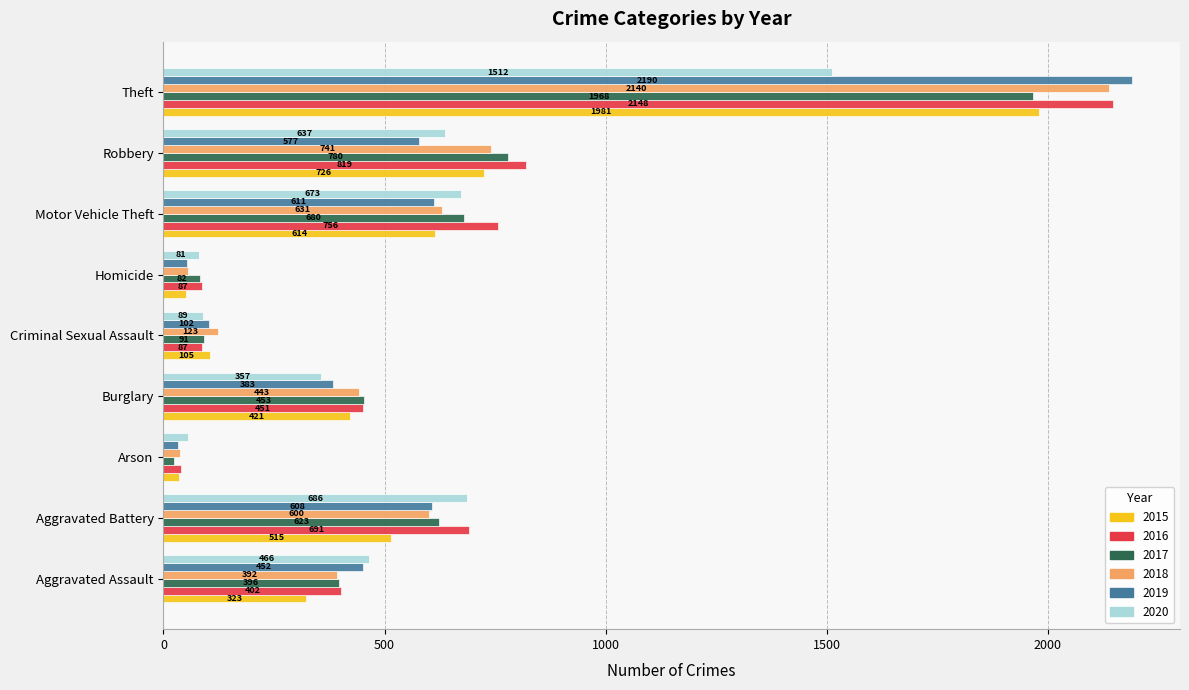

Where is 2018 nearest to the value 1088?

Robbery